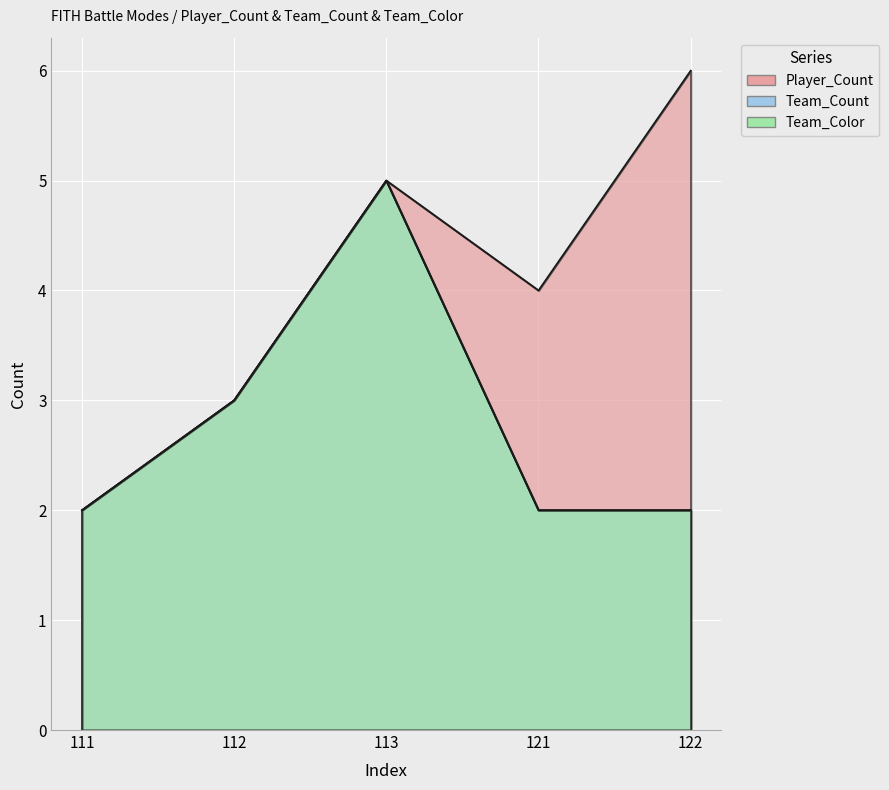

At which category does Team_Count reach its first local peak?

113